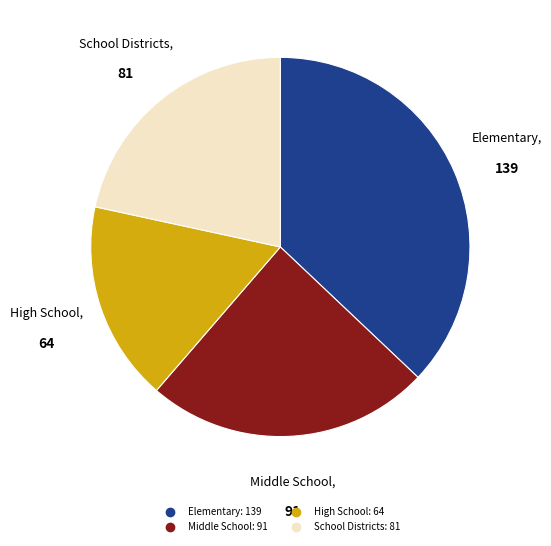

How many segments does this pie chart have?

4